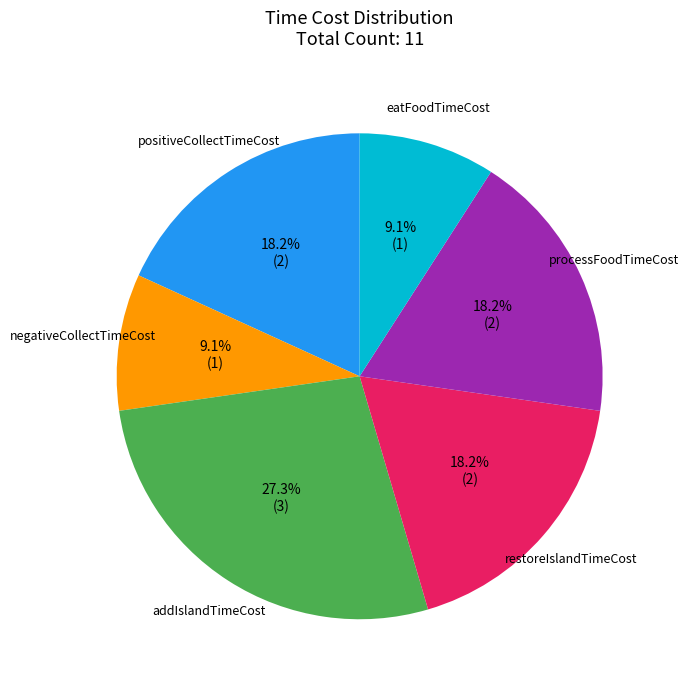

How many slices are in this pie chart?

6